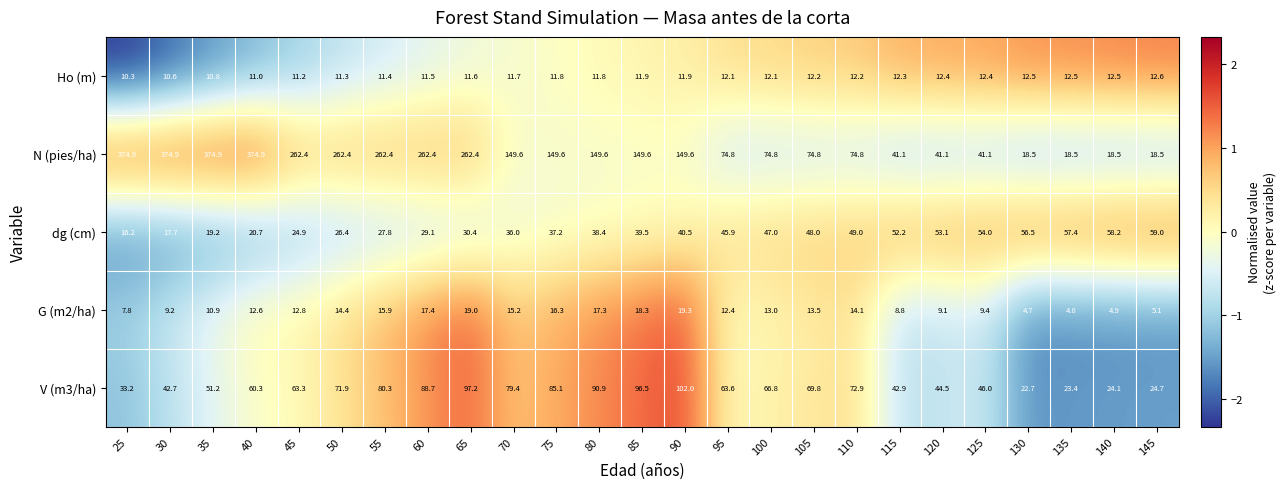

Between 55 and 100, which series saw the biggest shift?

N (pies/ha)